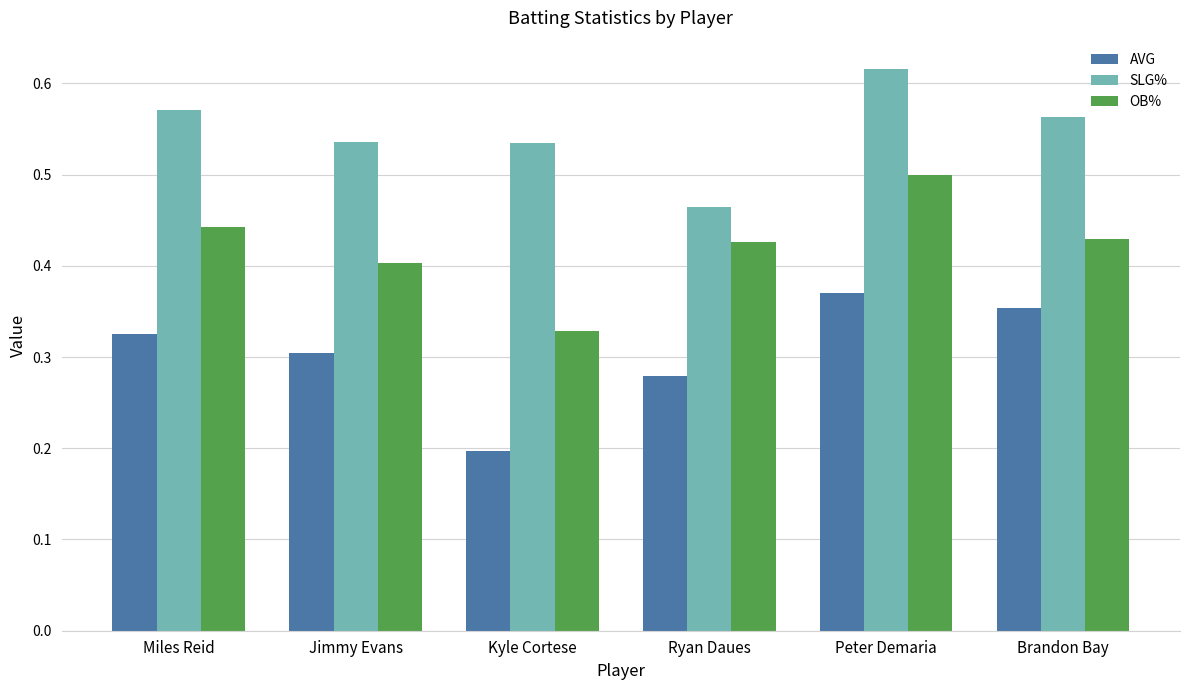

At which label does SLG% reach its minimum?

Ryan Daues